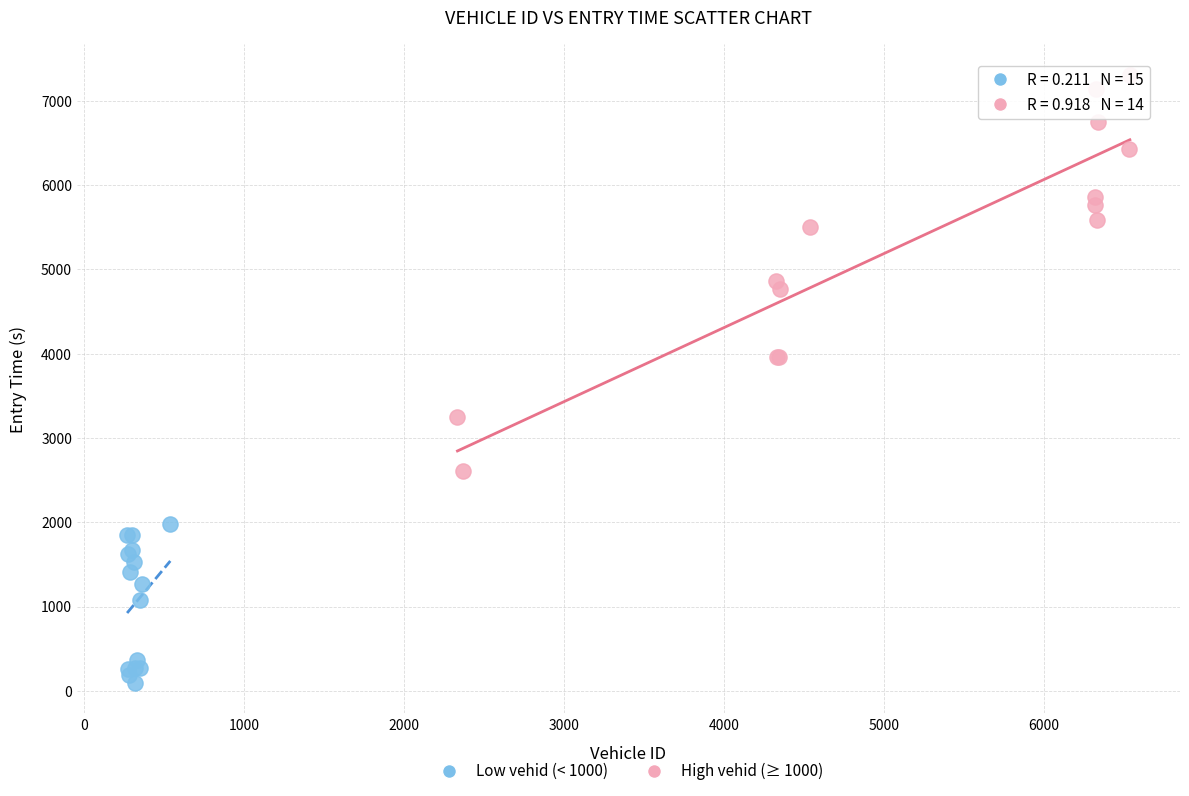

Which series has the widest spread of Y values?

High vehid (≥ 1000)